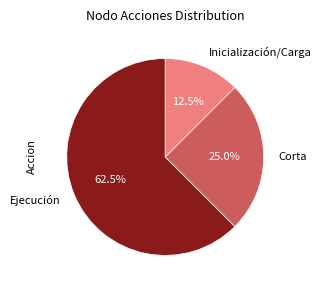

Count the number of slices in the pie.

3